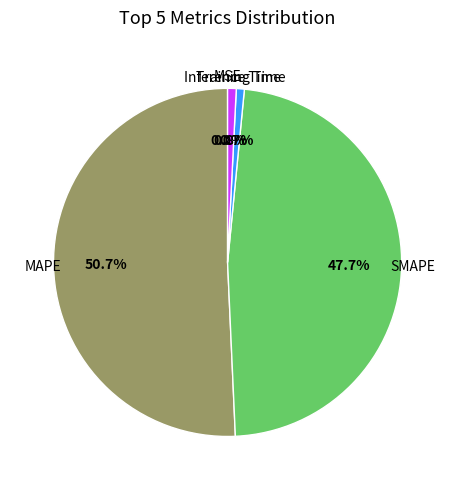

Is there any slice that represents more than half of the pie?

Yes